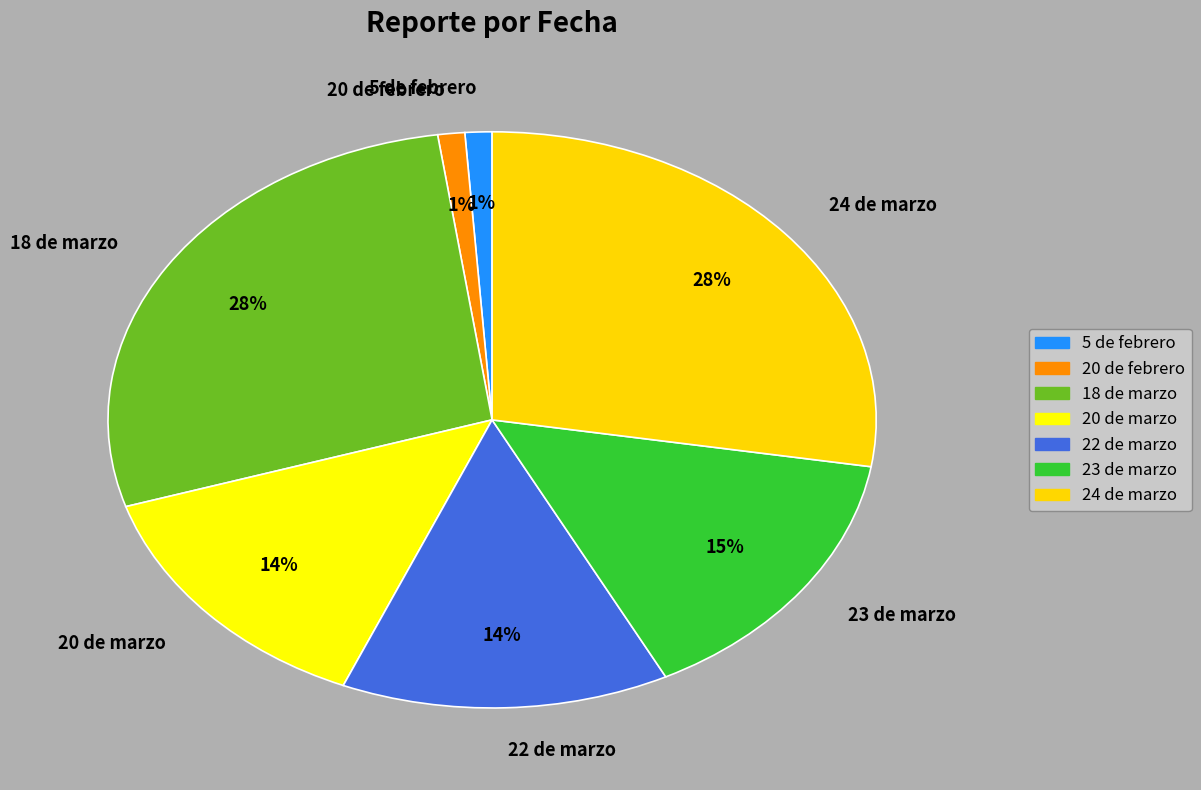

Does any single category account for the majority?

No